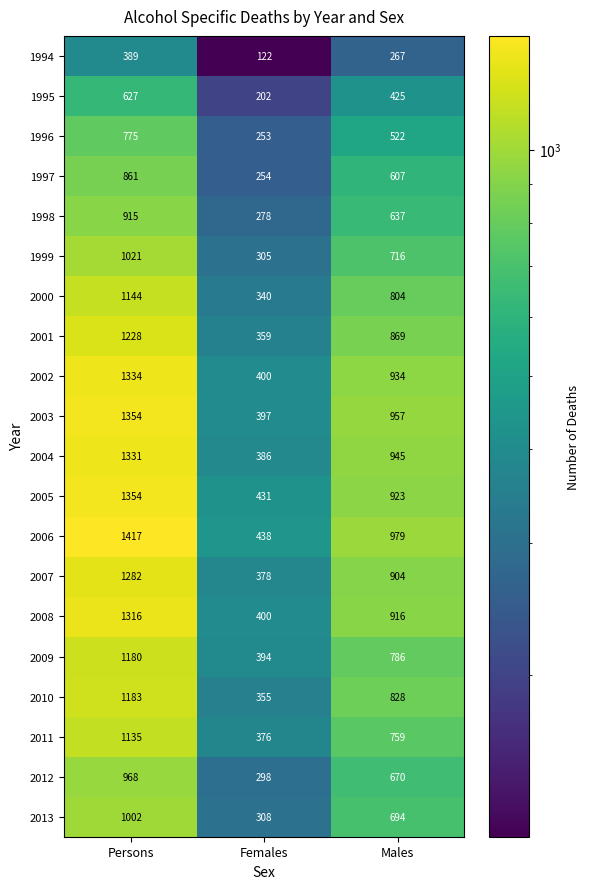

What is the difference between the 1997 values at Persons and Females?

607